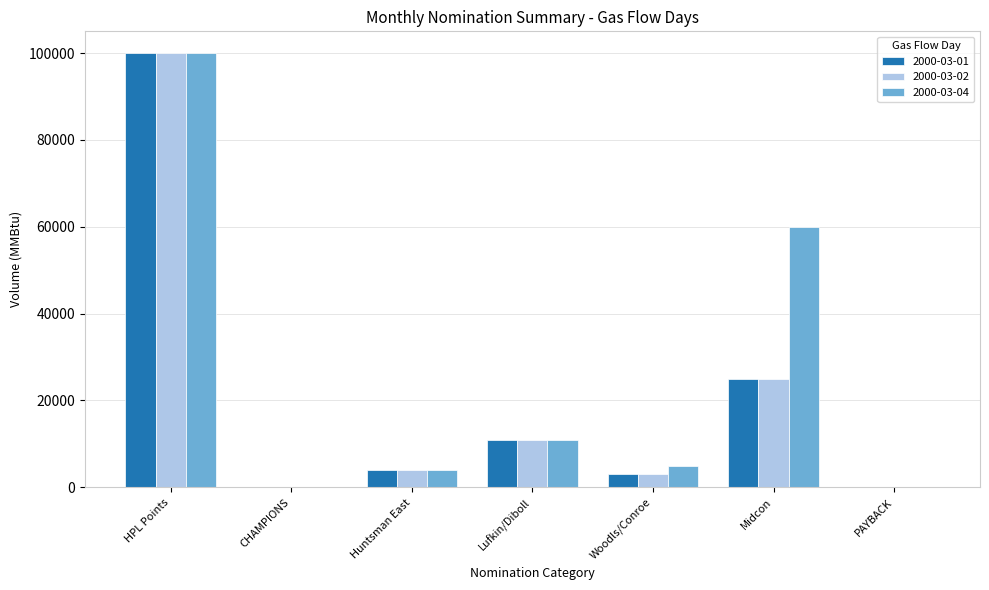

Is the value of 2000-03-04 at Lufkin/Diboll greater than the value of 2000-03-02 at Midcon?

No